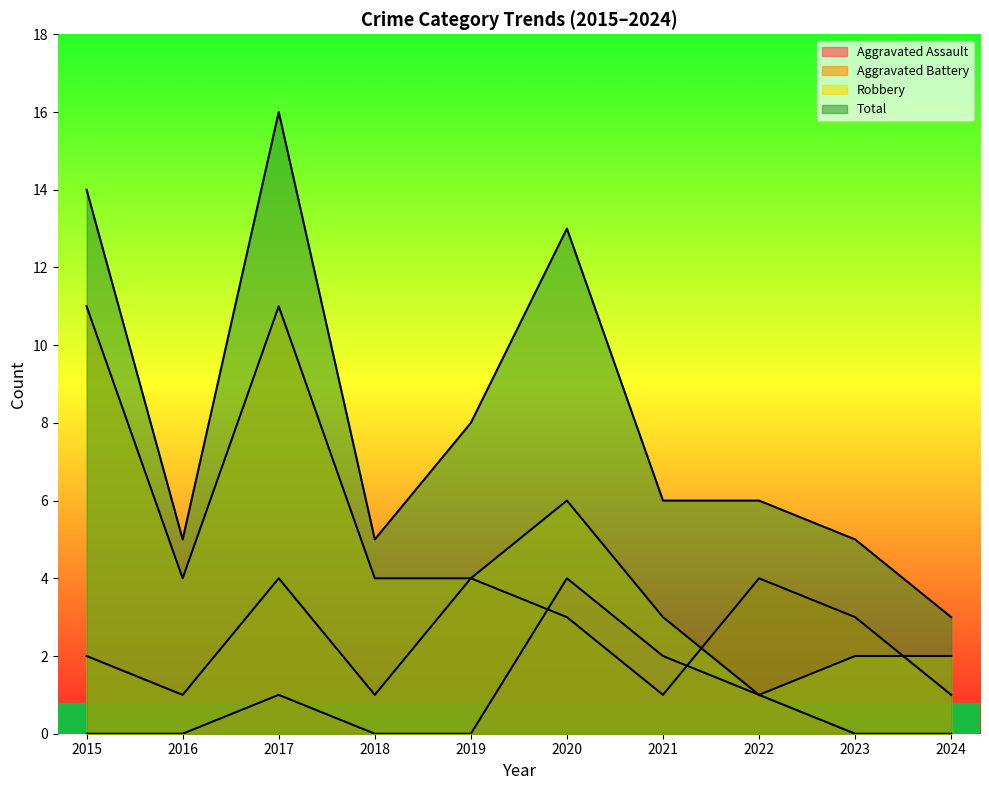

What value does the Aggravated Battery series have at 2024?

1